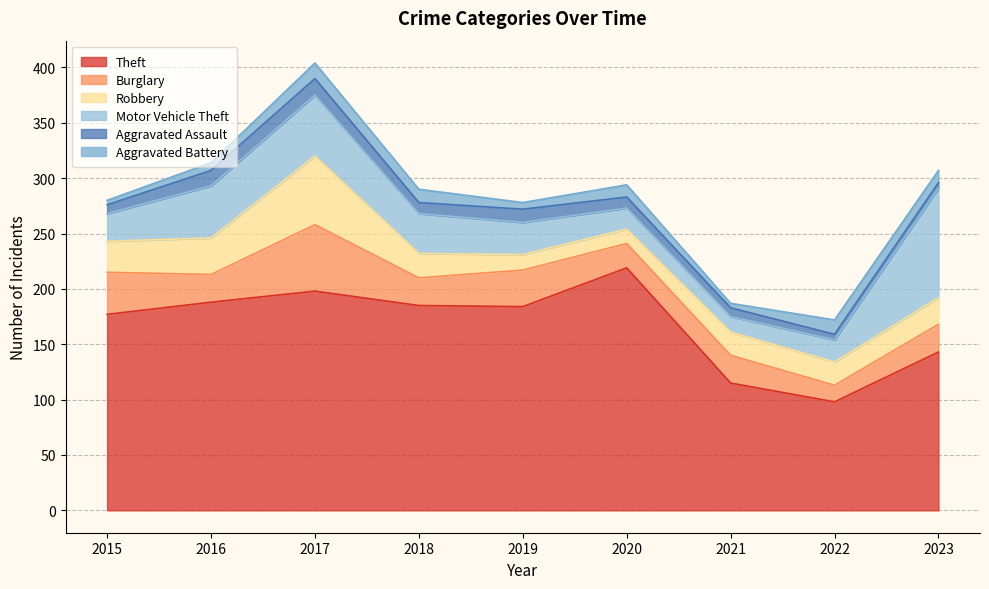

Between 2017 and 2015, which is larger?

2017